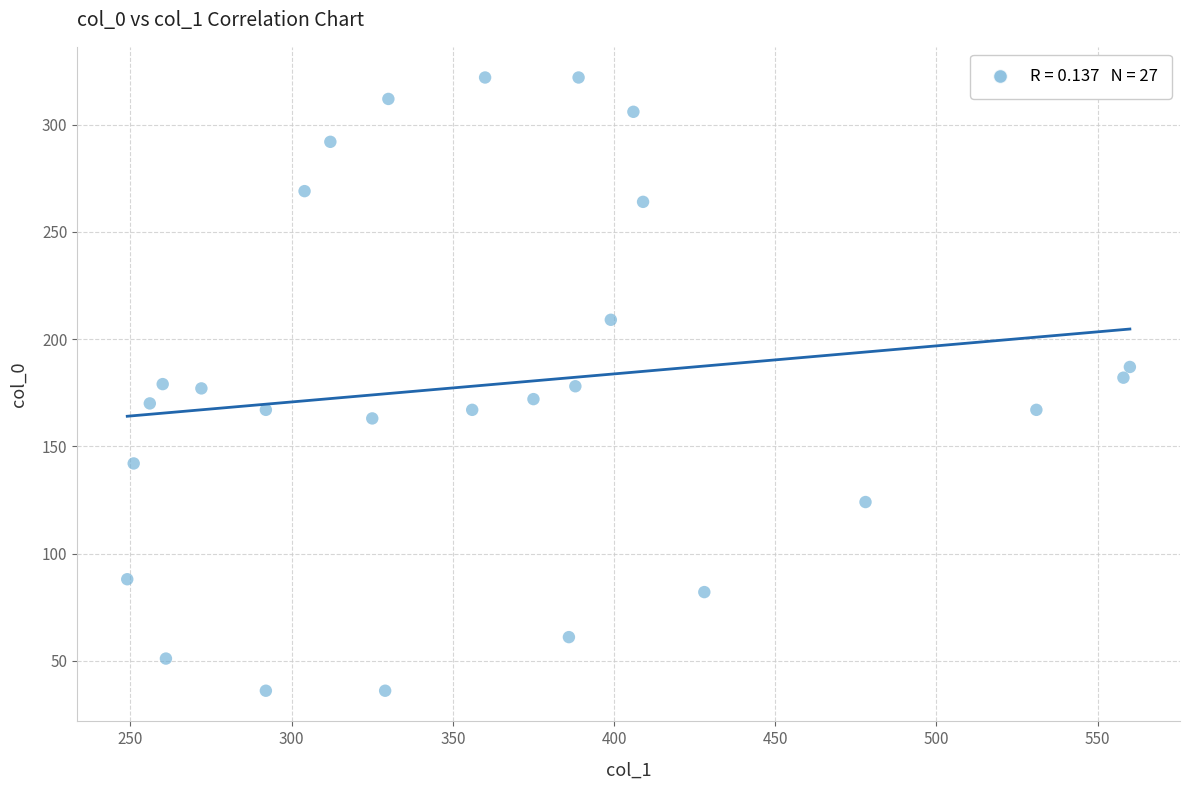

What is the range of X values (max minus min)?

311